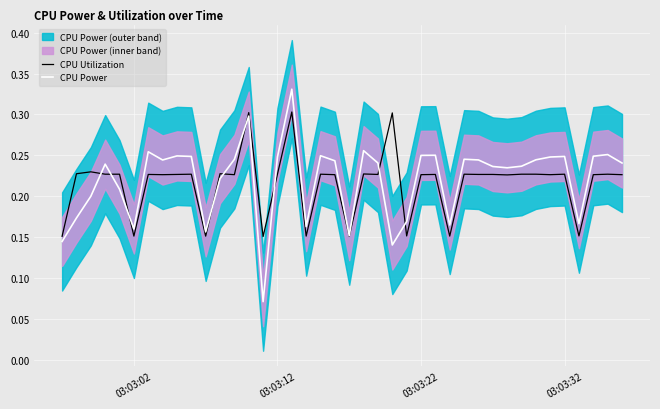

The value of CPU Power at 28 is 0.1. True or false?

False